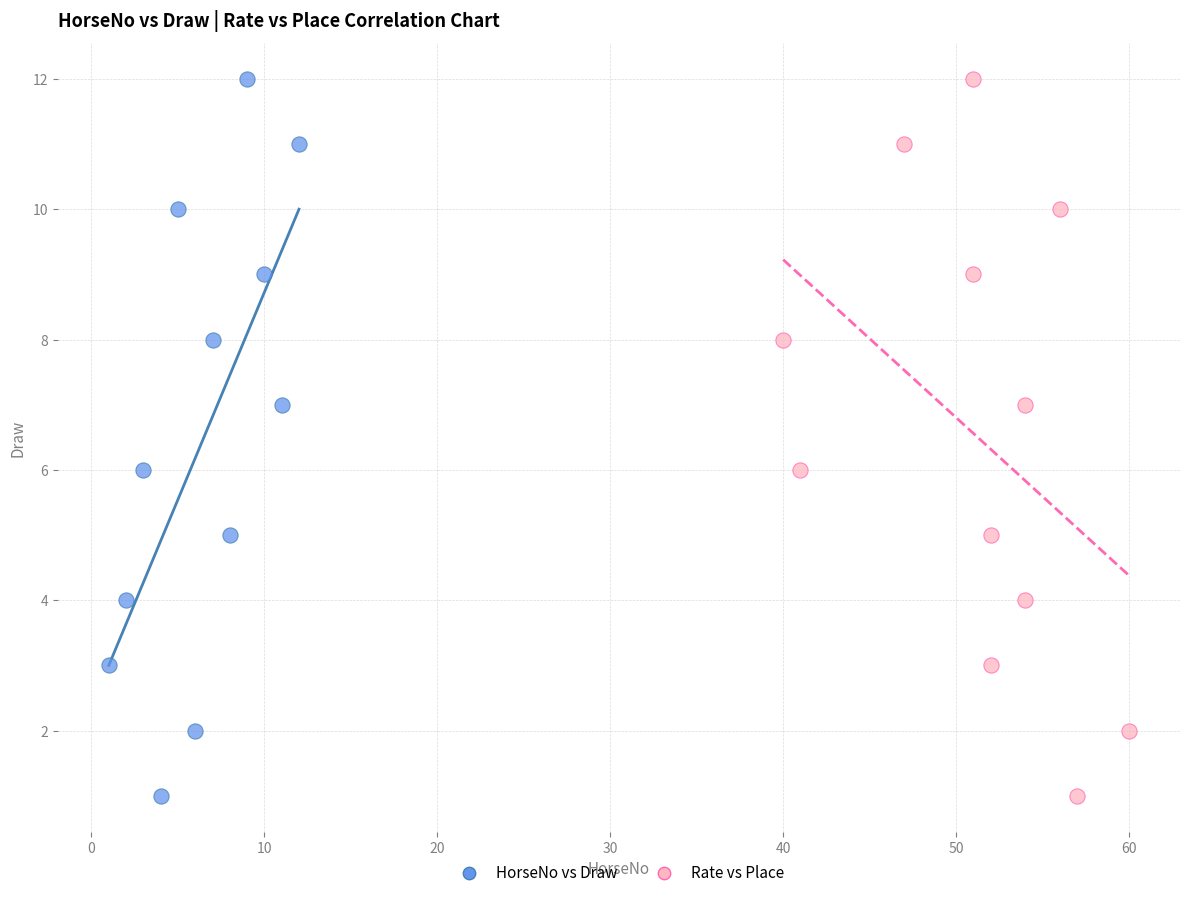

What are all the series names shown in the legend?

HorseNo vs Draw, Rate vs Place